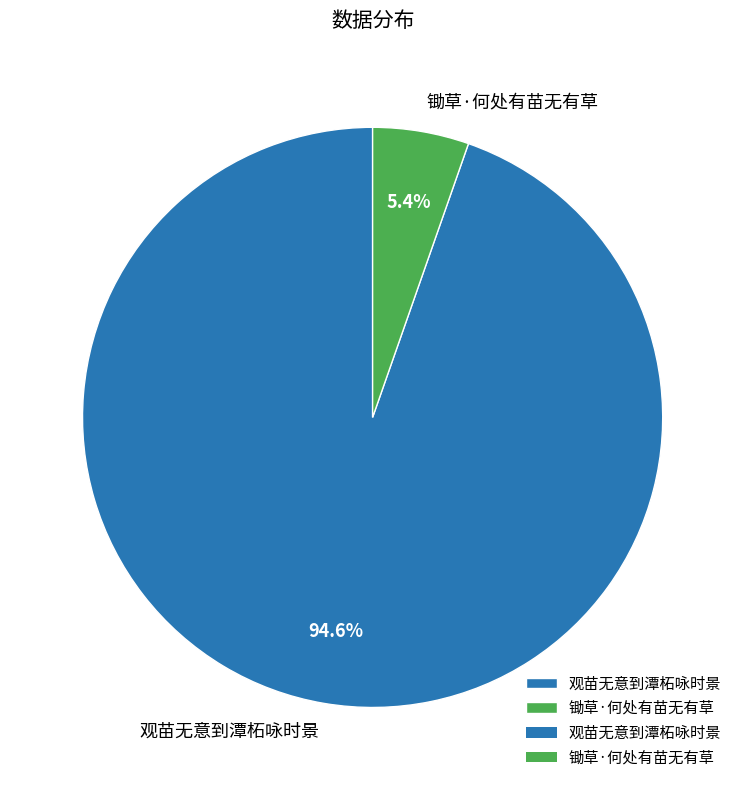

To the nearest percent, what is the average slice percentage?

50%